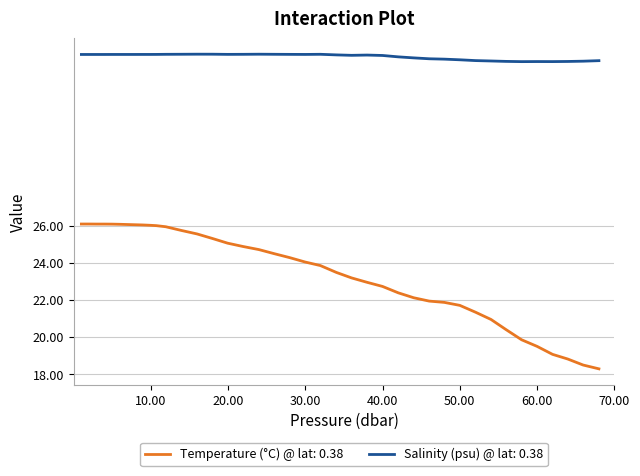

List the series in order of their overall mean, highest first.

Salinity (psu) @ lat: 0.38, Temperature (°C) @ lat: 0.38